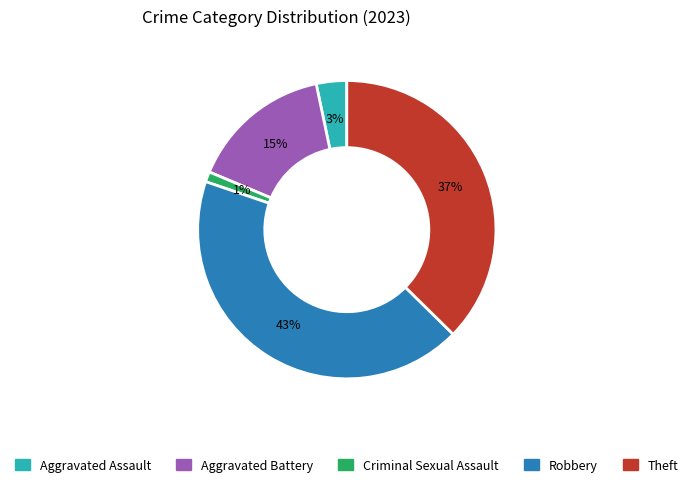

To the nearest percent, what is the difference between the largest and smallest slice percentages?

42%